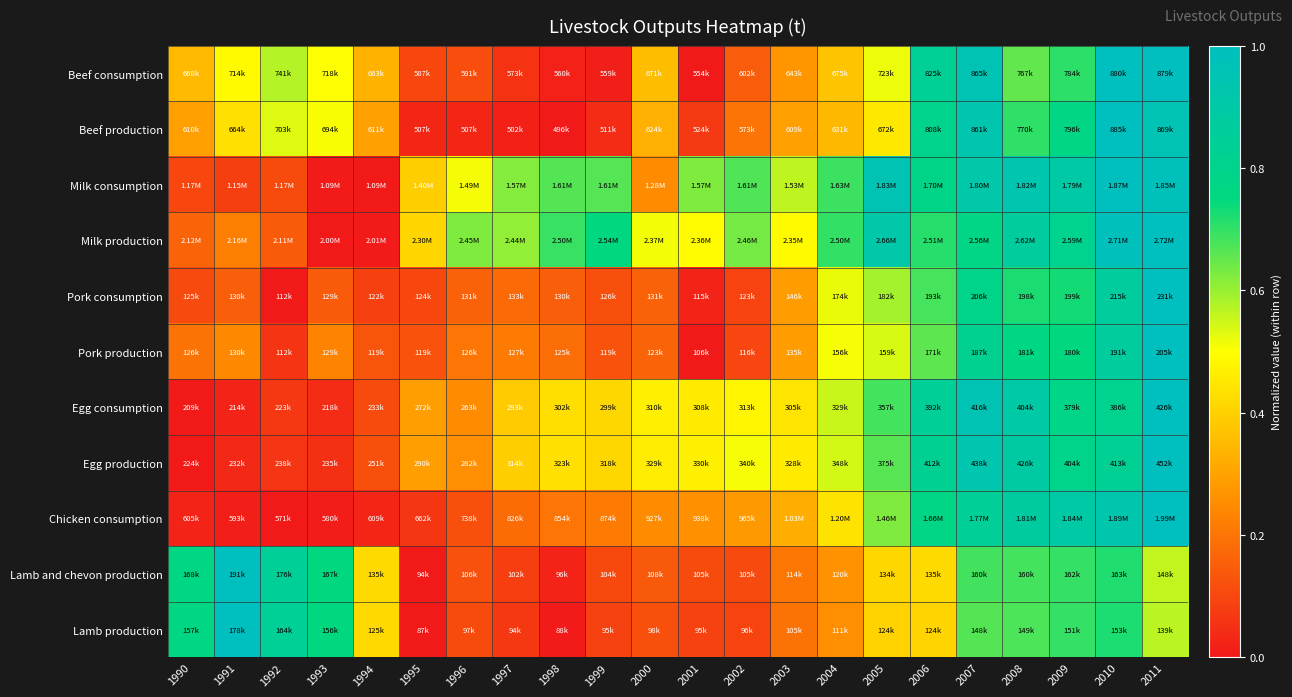

Between 2003 and 2009, which series saw the biggest shift?

Chicken consumption